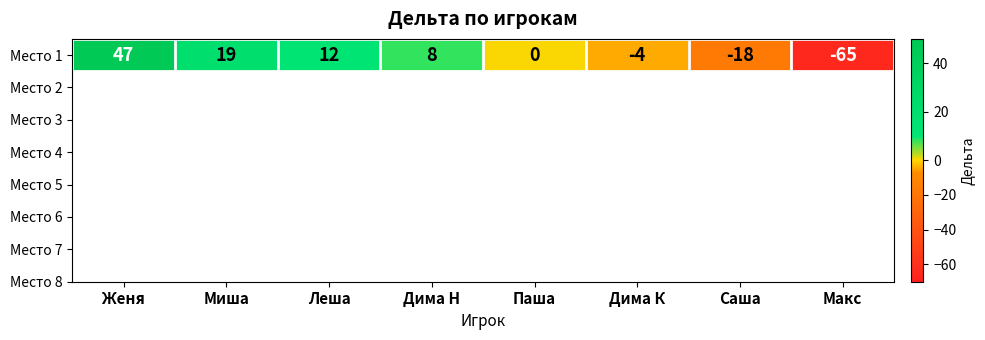

What is the difference between the maximum and second lowest values?

65